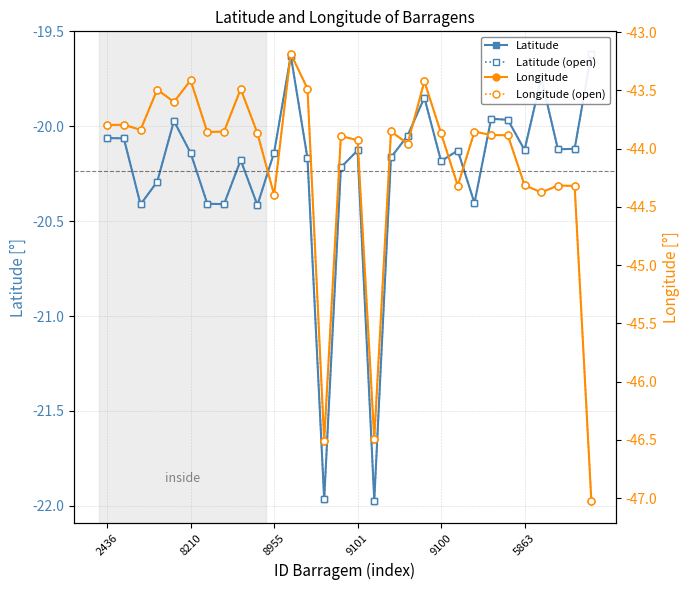

Which series changed the most between 9100 and 5863?

Longitude